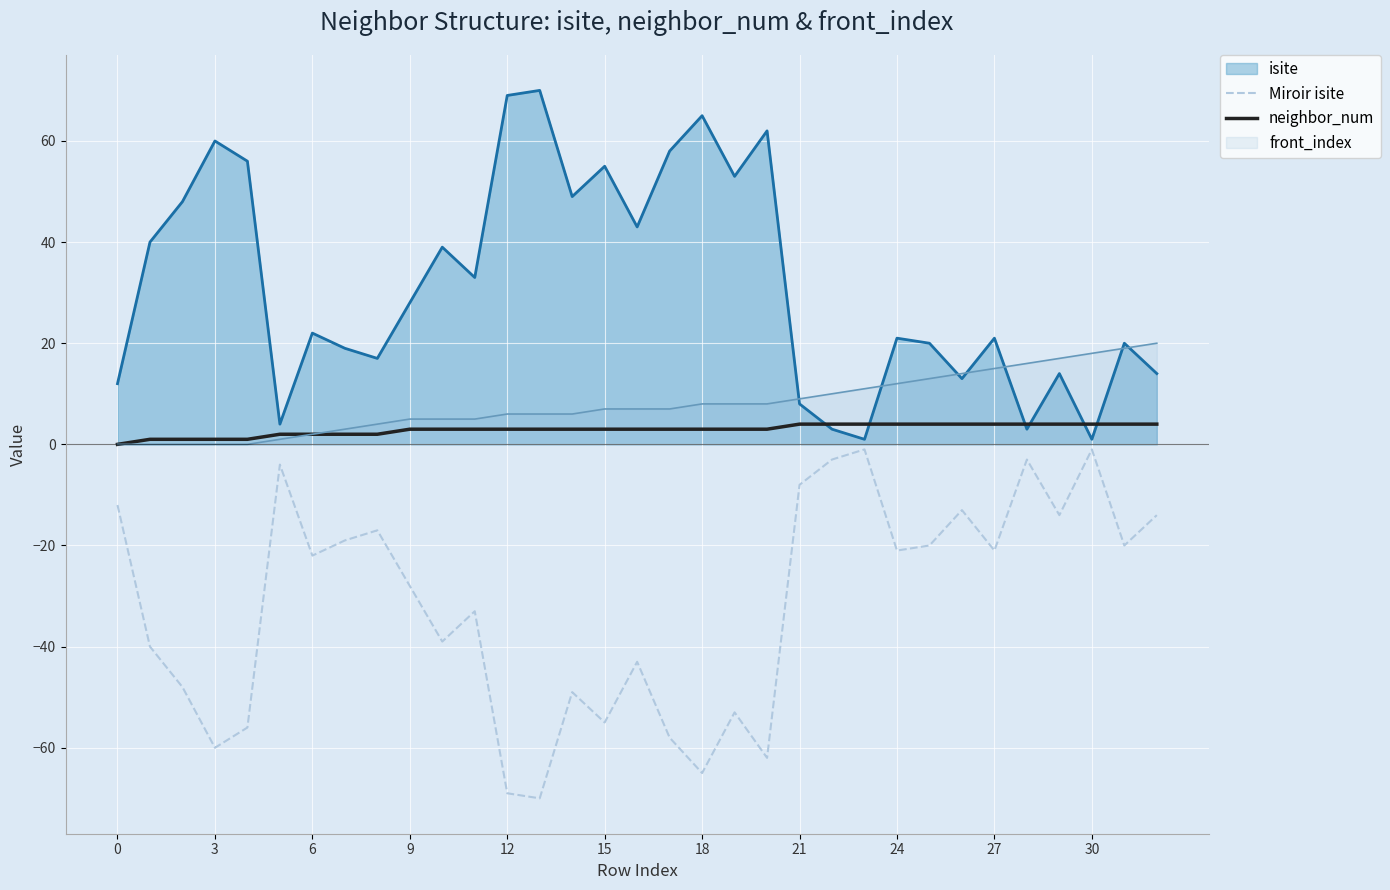

How many interior local valleys does the Miroir isite series have?

11